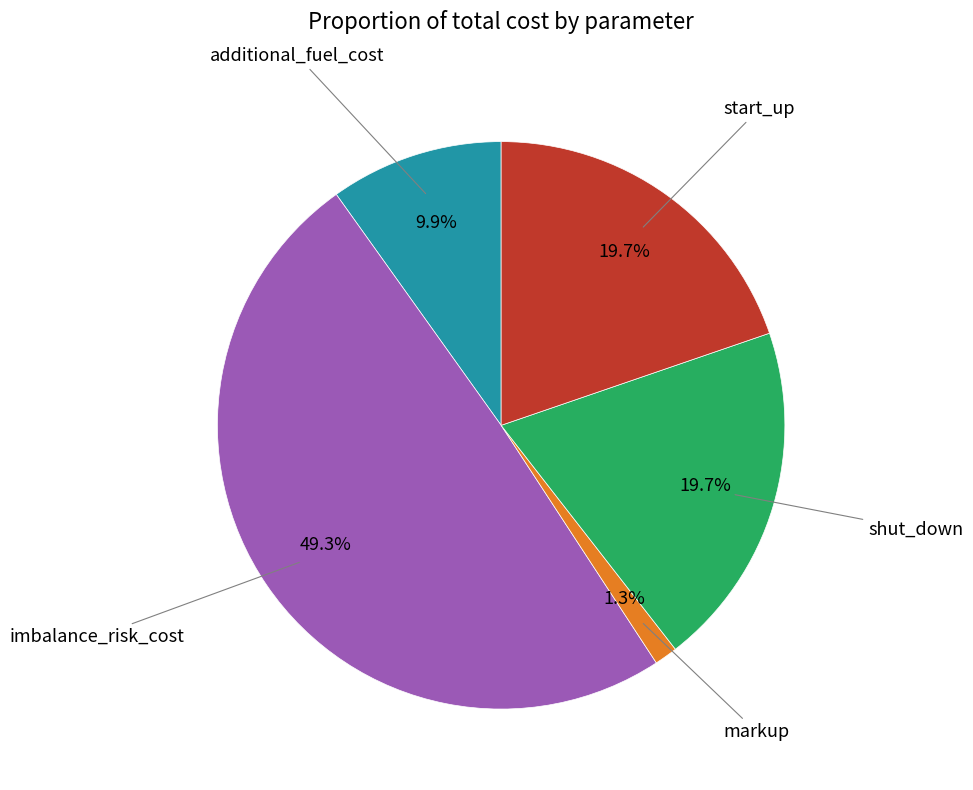

How many segments does this pie chart have?

5